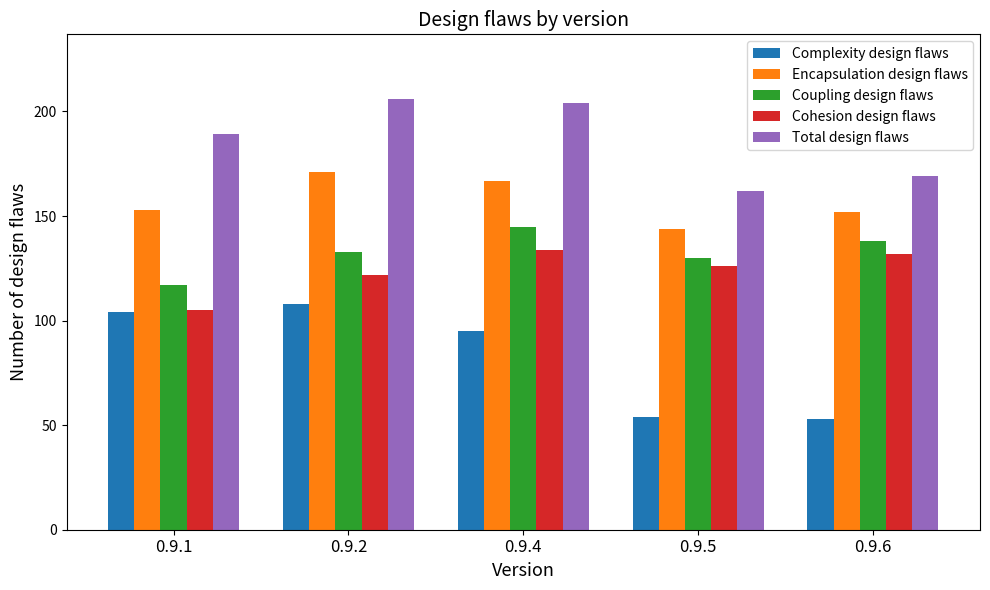

How many distinct data groups are displayed?

5